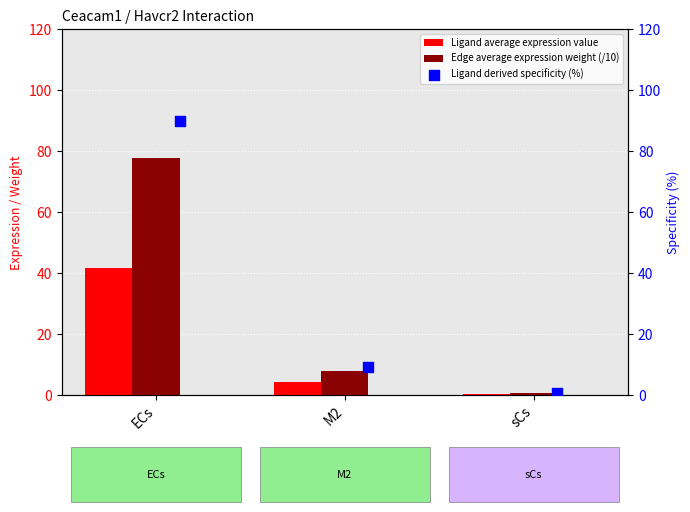

Is the value of Ligand average expression value at ECs greater than the value of Edge average expression weight (/10) at M2?

Yes